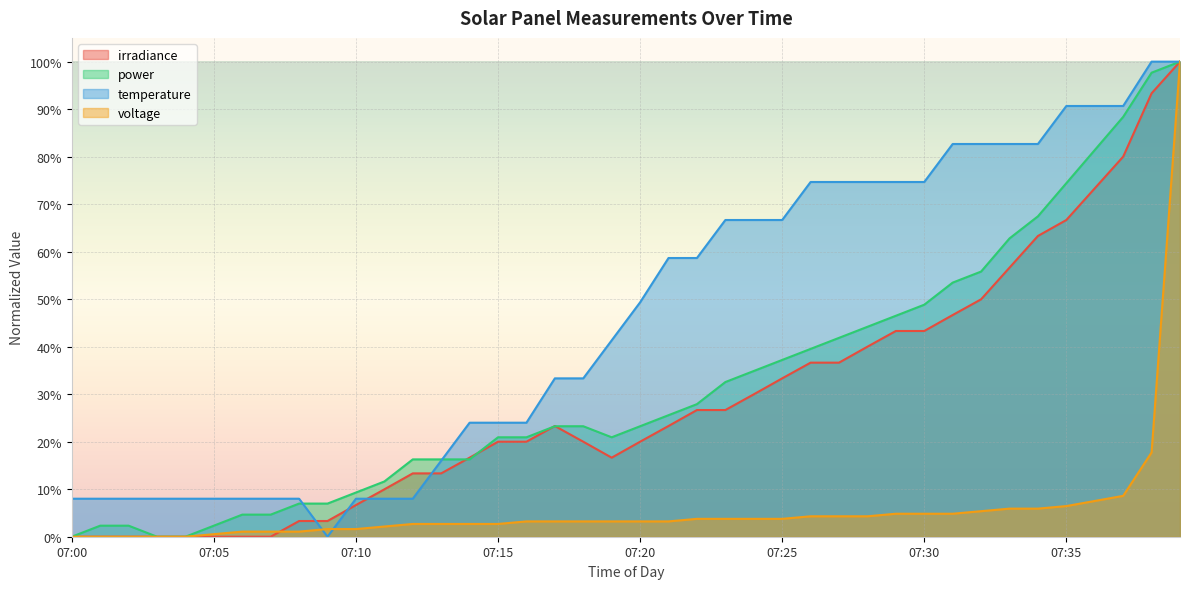

True or false: power and temperature cross at least once.

True